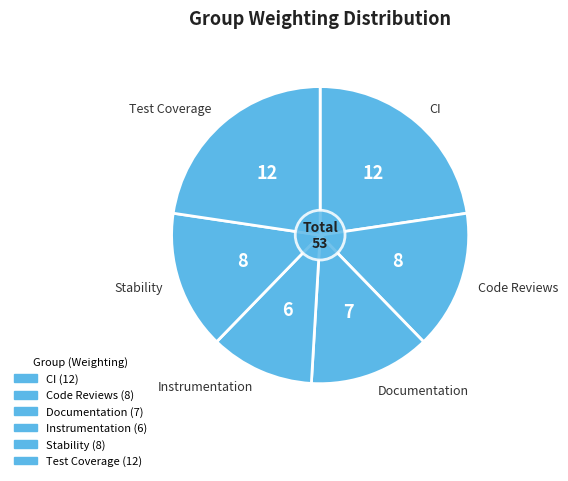

What is the total percentage of Instrumentation and Test Coverage?

34.0%